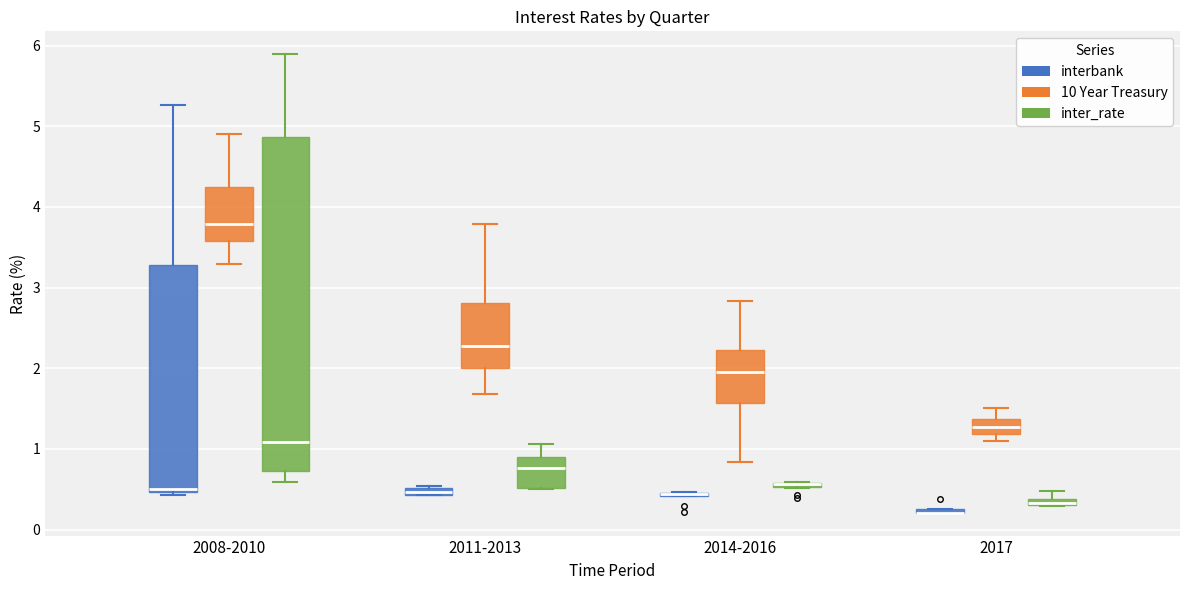

Where does the median line of the box for 2011-2013 (inter_rate) sit on the y-axis? The values are not printed on the chart, so give them approximately, as read against the axis.

0.8